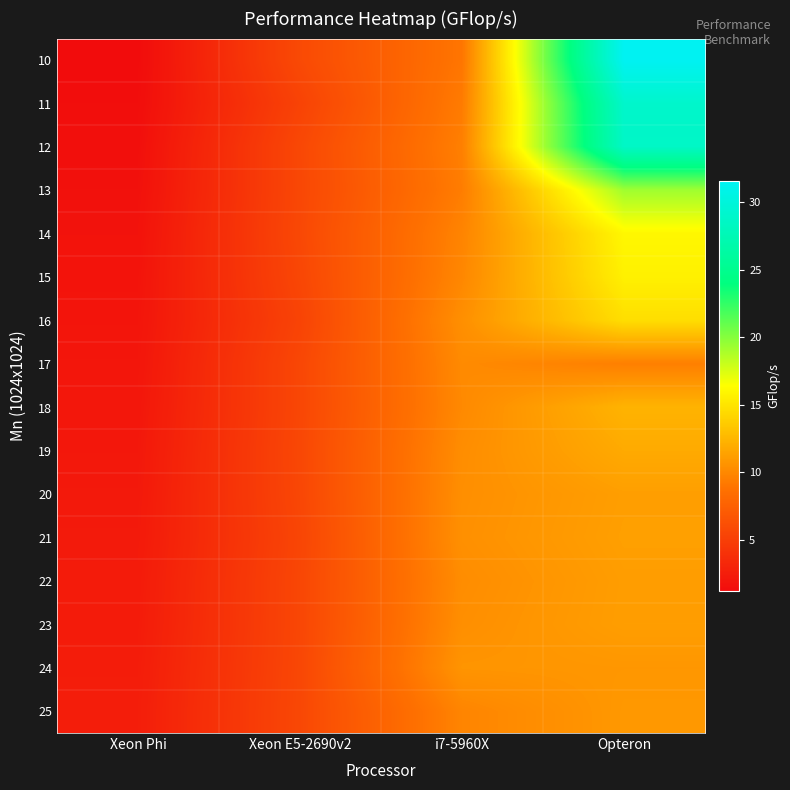

What is the smallest value displayed?

1.3